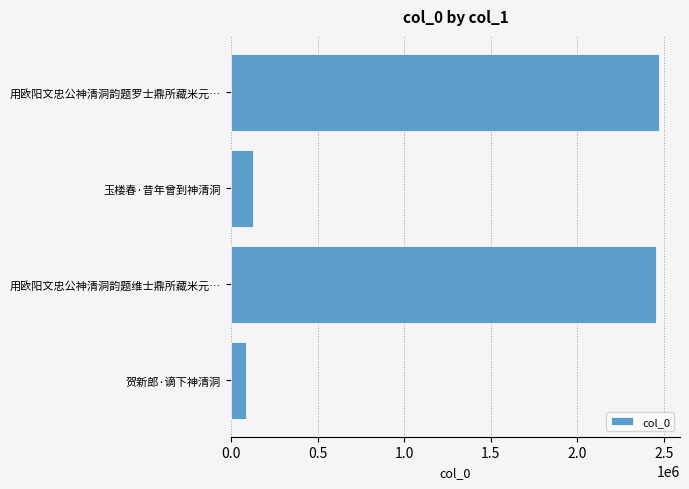

The value at 用欧阳文忠公神清洞韵题罗士鼎所藏米元… is 1072638. True or false?

False